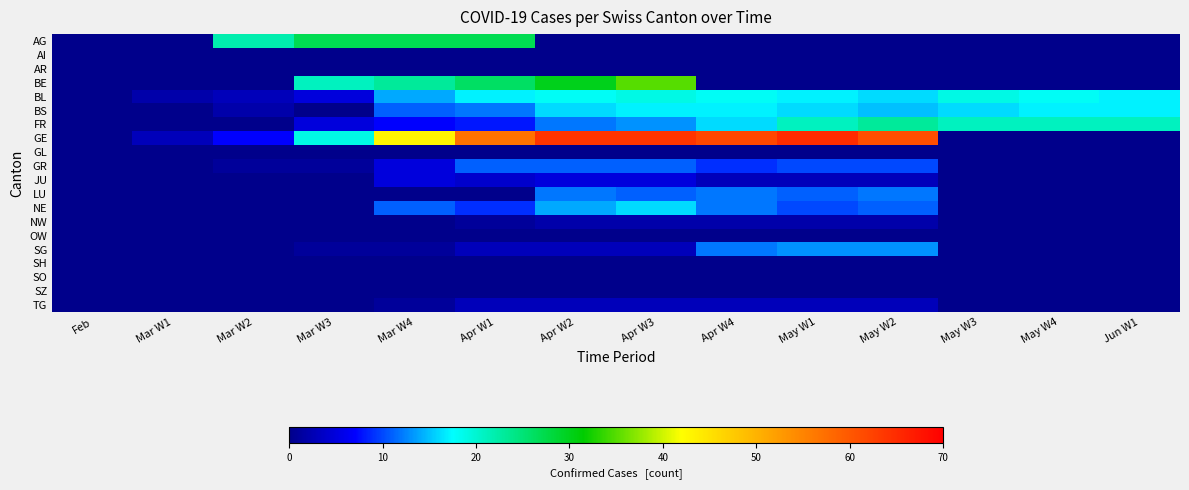

At how many categories does at least one series exceed 34?

7